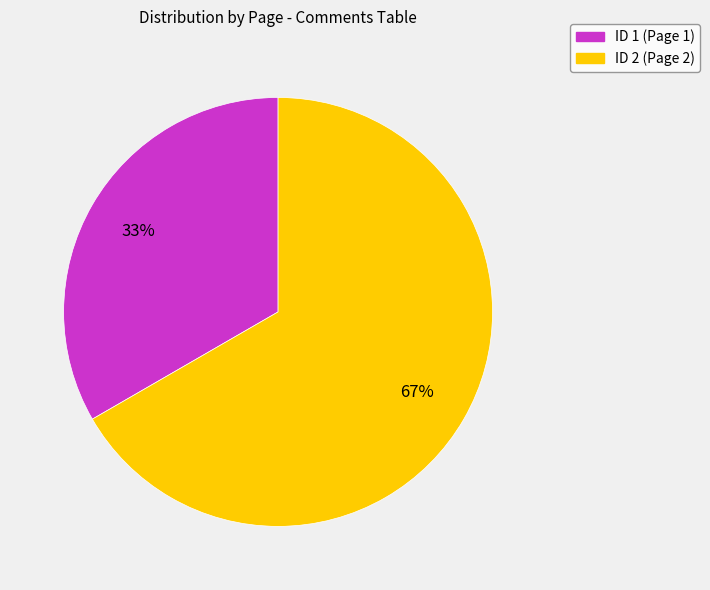

How many slices are in this pie chart?

2